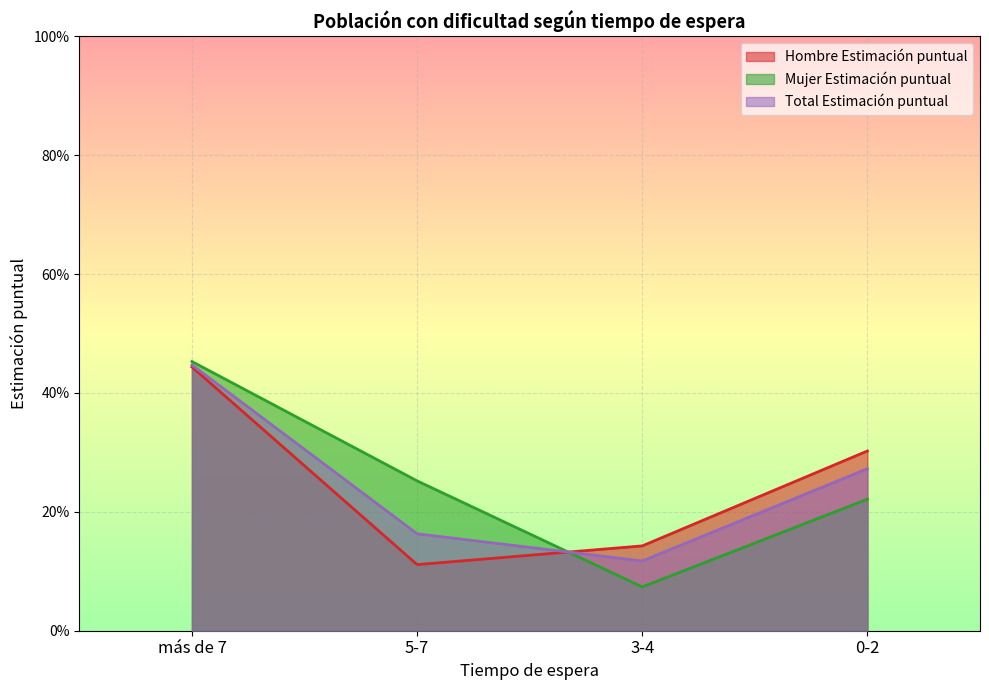

What is the difference between the highest and lowest values at 5-7?

0.1